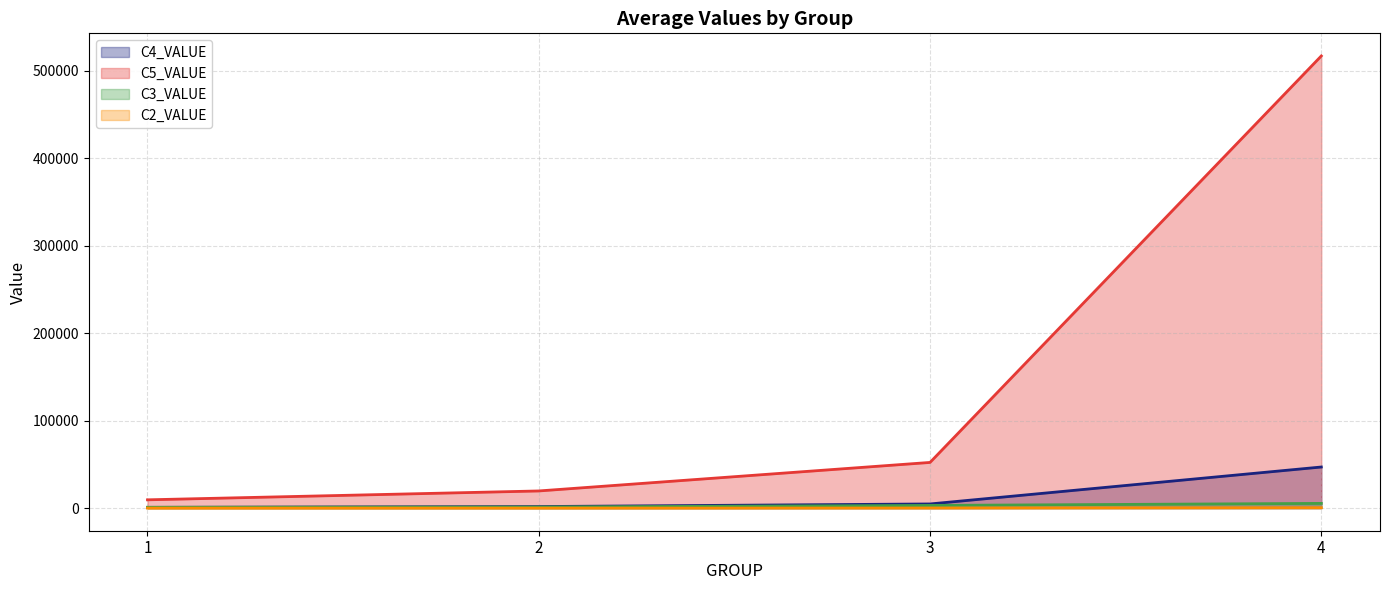

Which series has the widest spread of values?

C5_VALUE